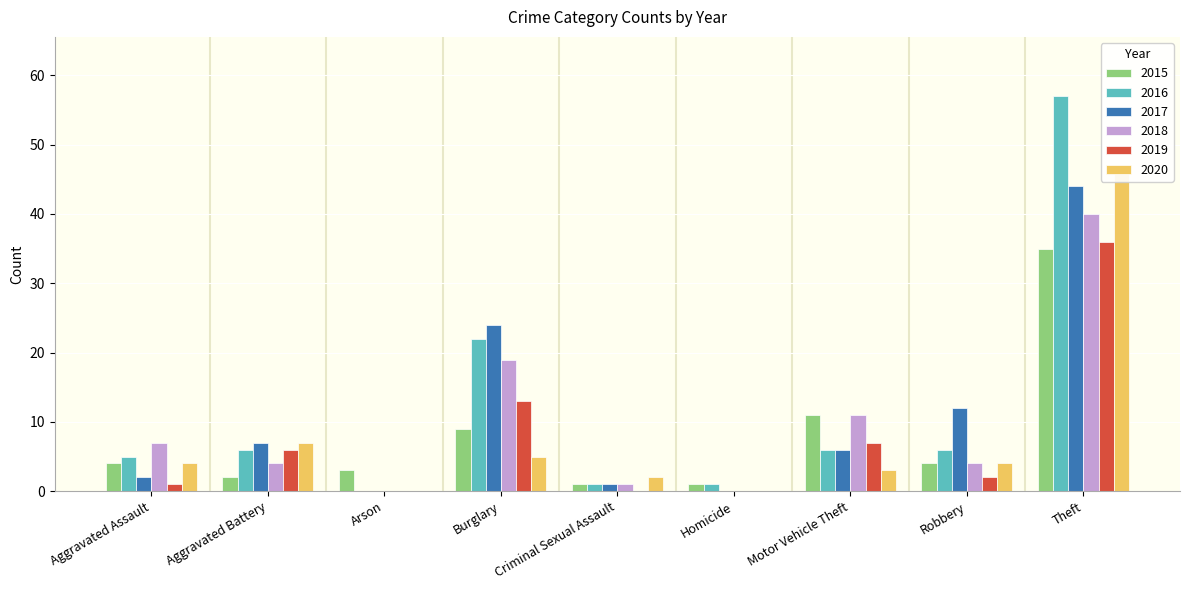

What is the difference between the maximum and minimum values in the 2020 series?

47